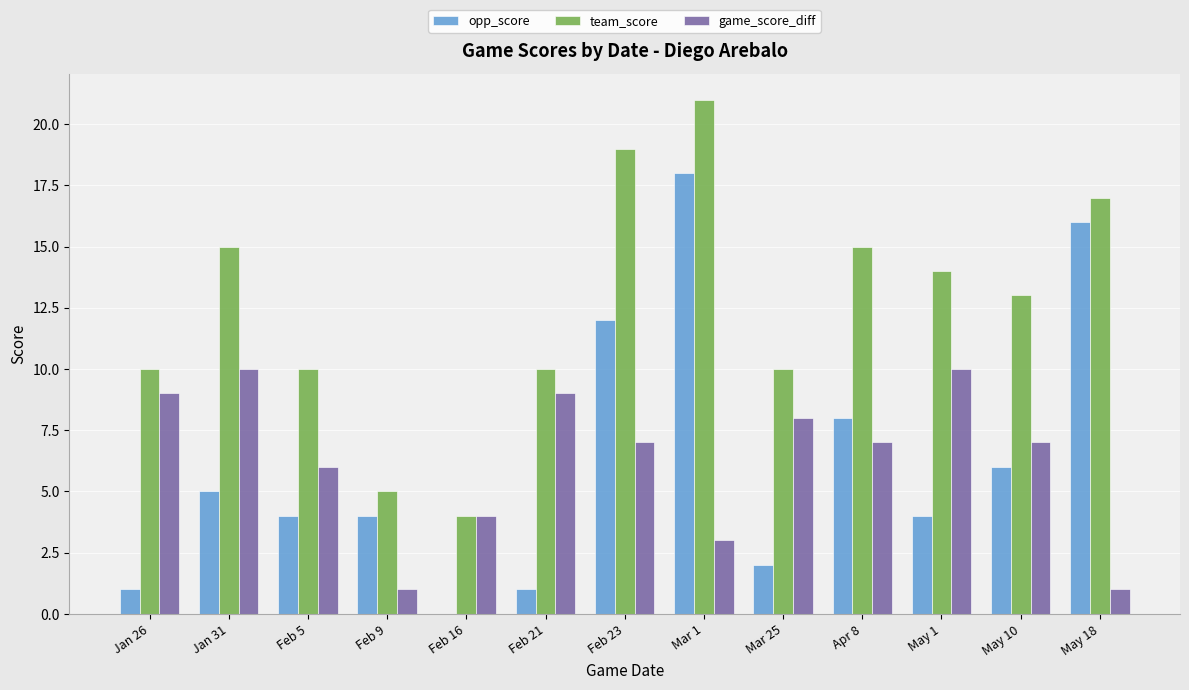

True or false: game_score_diff has a value of 8 at Mar 25.

True